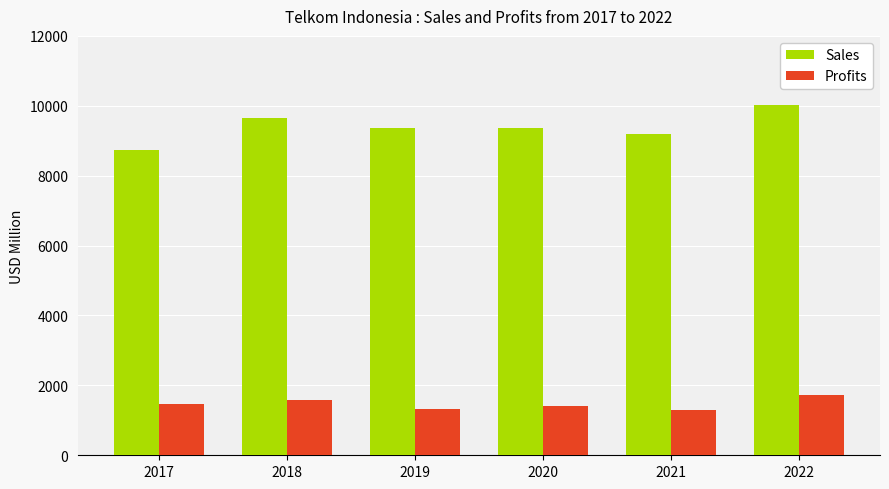

Which series has the largest total across all categories?

Sales